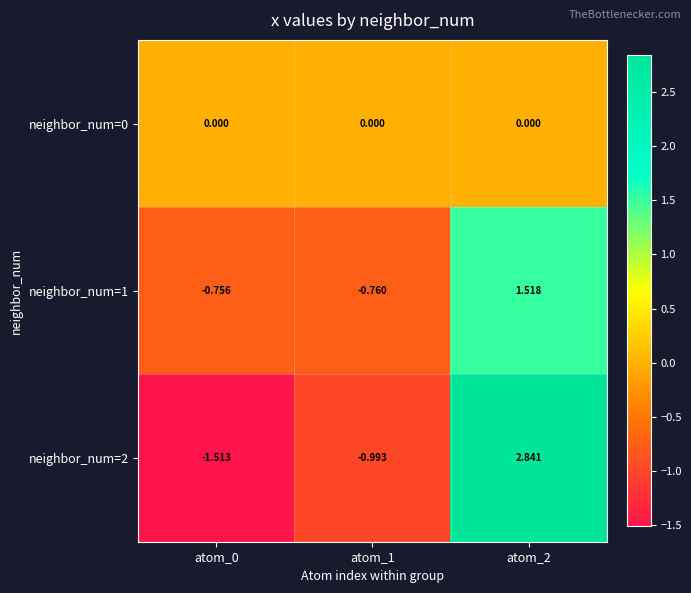

Which series has the largest range (max minus min)?

neighbor_num=2